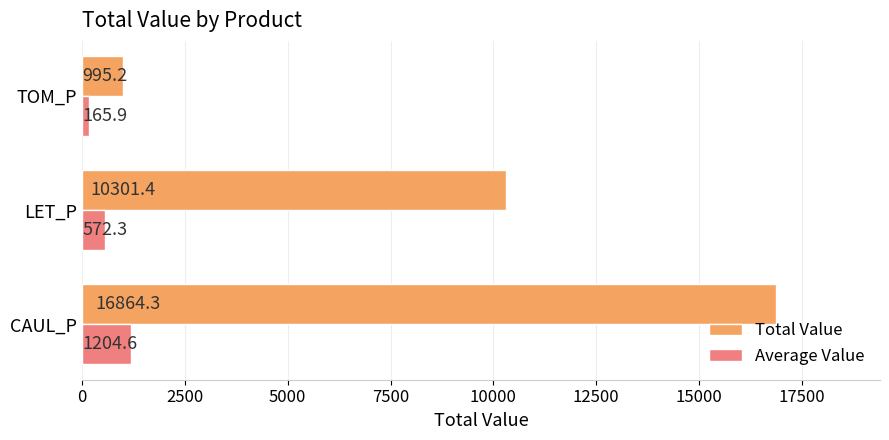

The value of Total Value at CAUL_P is 16864.3. True or false?

True